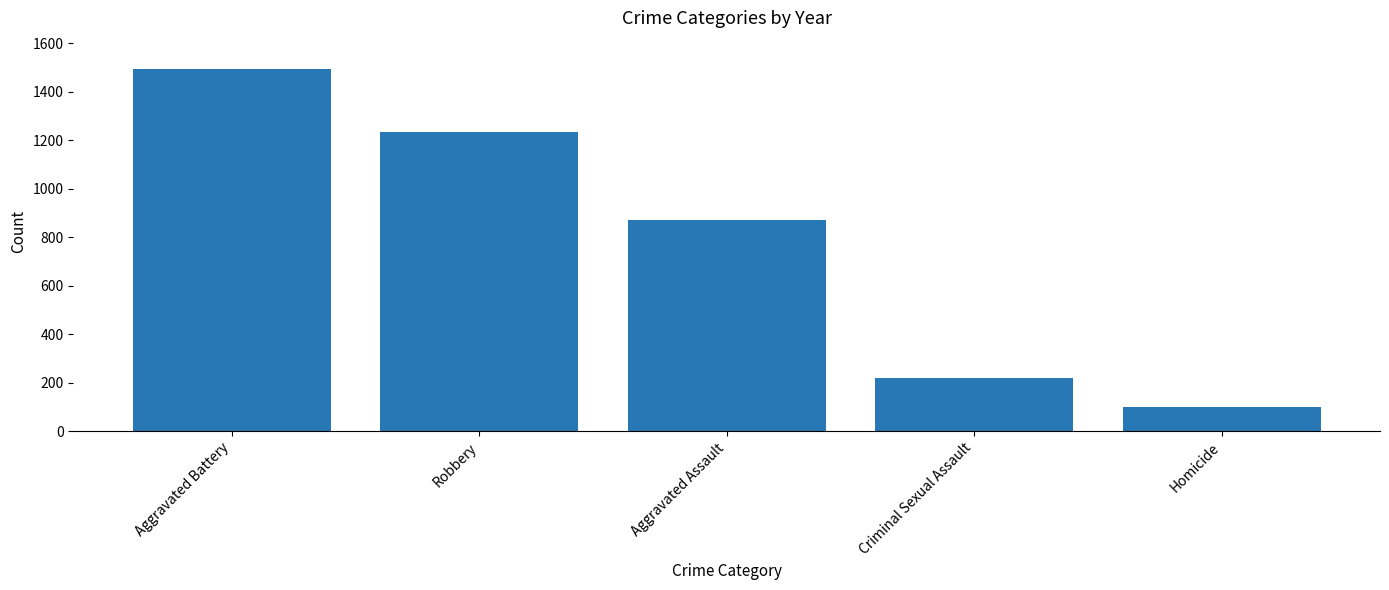

What is the value of the 5th bar from the left?

100